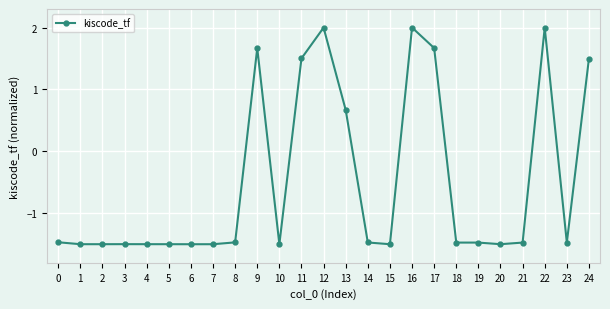

What is the greatest value displayed?

2.0